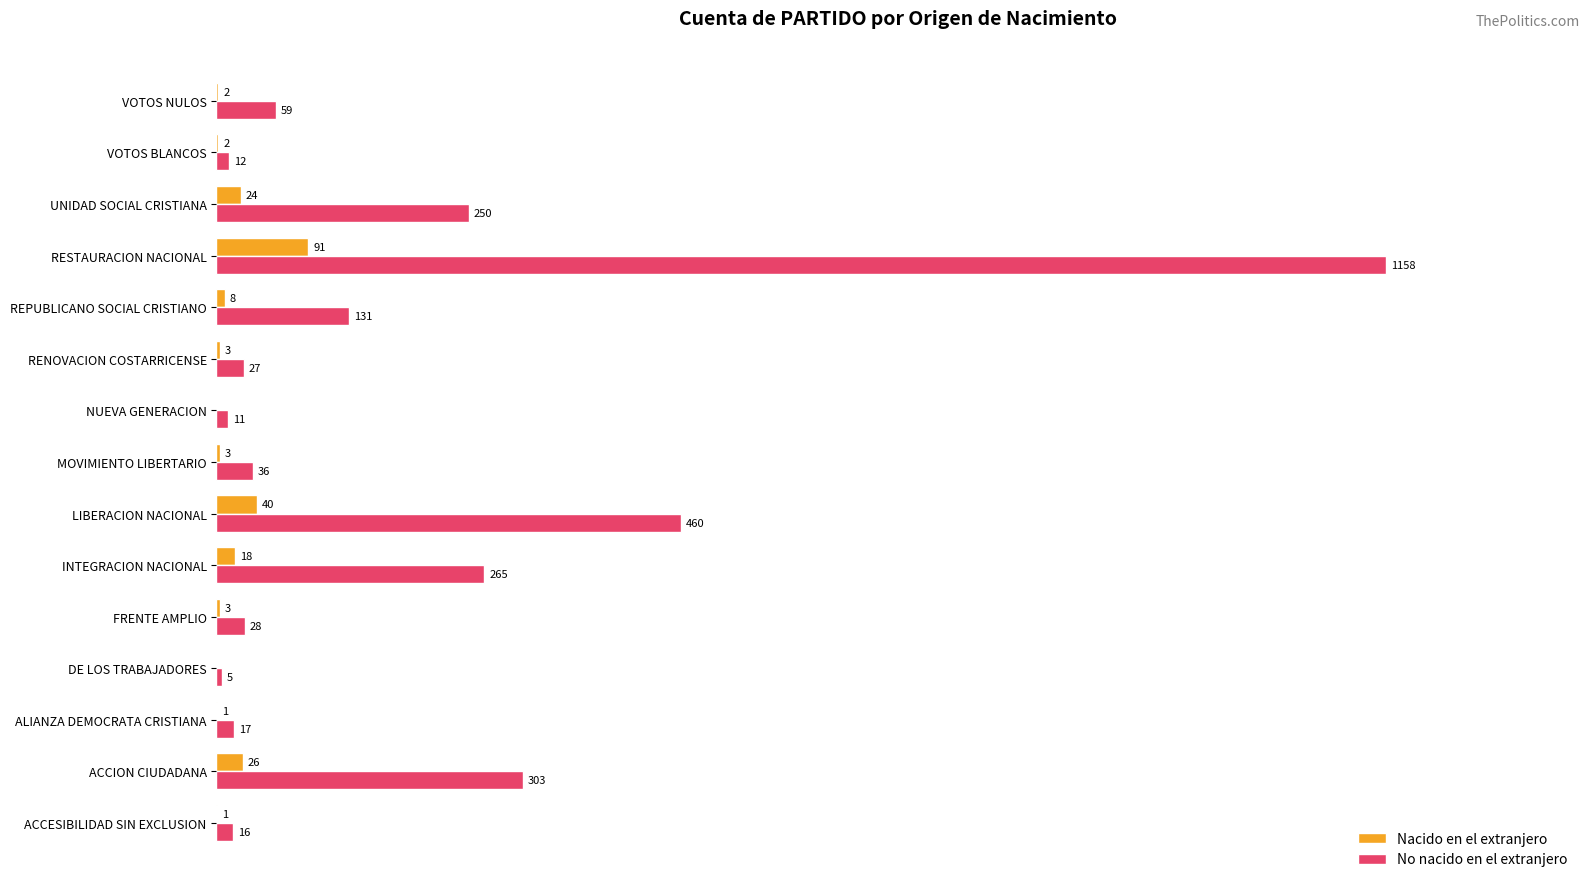

Which category has the highest value across all series?

RESTAURACION NACIONAL